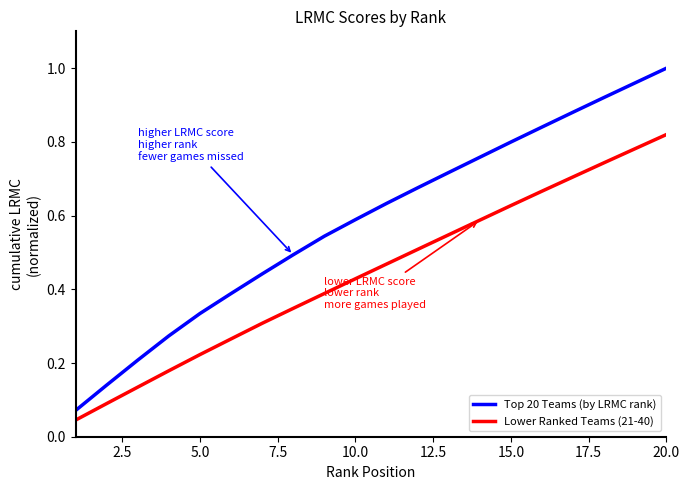

Which series has the largest total across all categories?

Top 20 Teams (by LRMC rank)